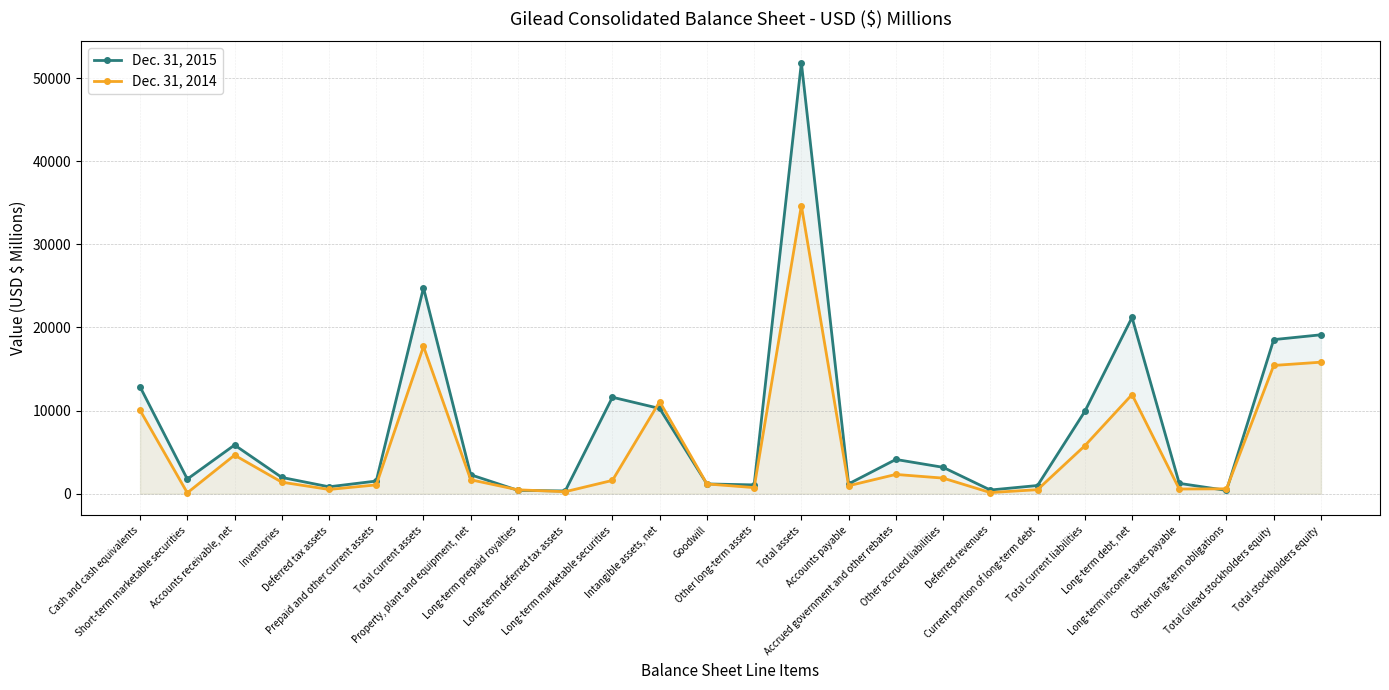

How many intersections are there between Dec. 31, 2015 and Dec. 31, 2014?

5